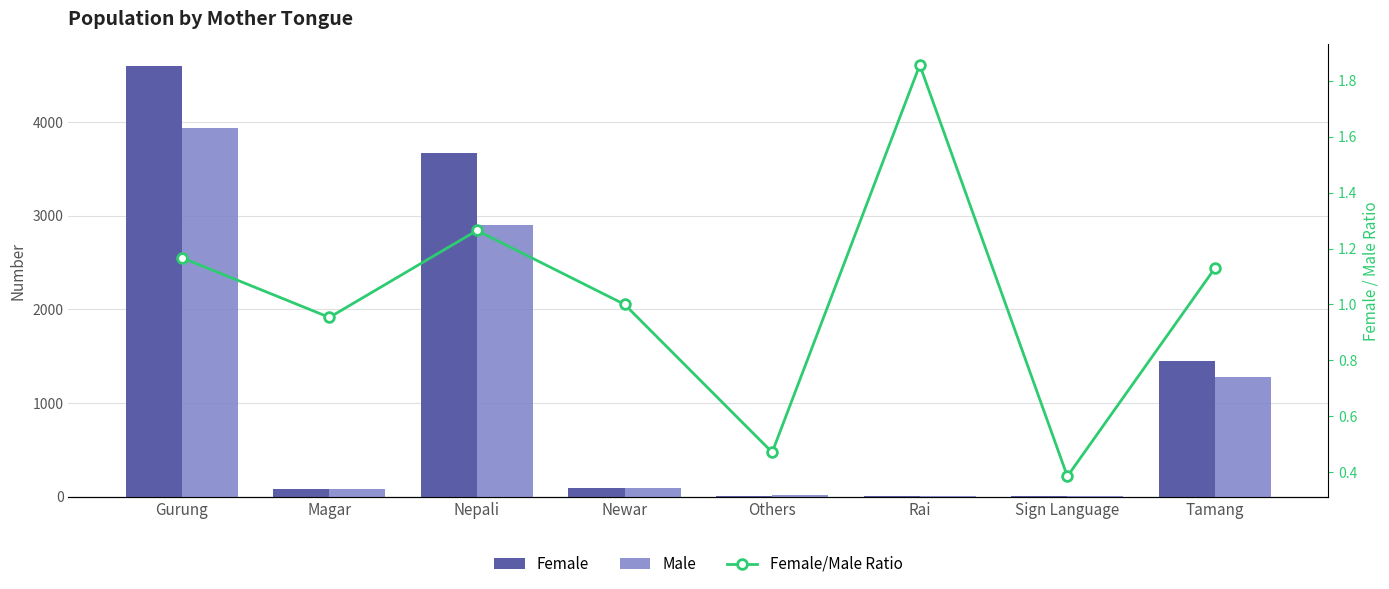

How many data points in Male are less than 93?

4